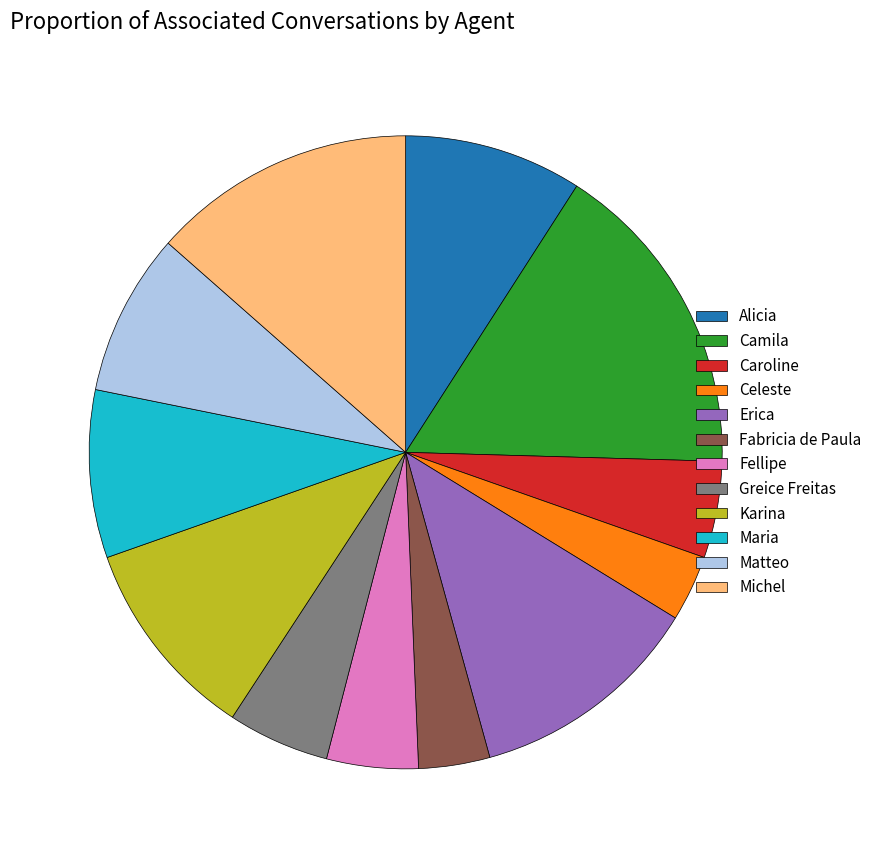

Is the sum of Matteo and Michel greater than half?

No